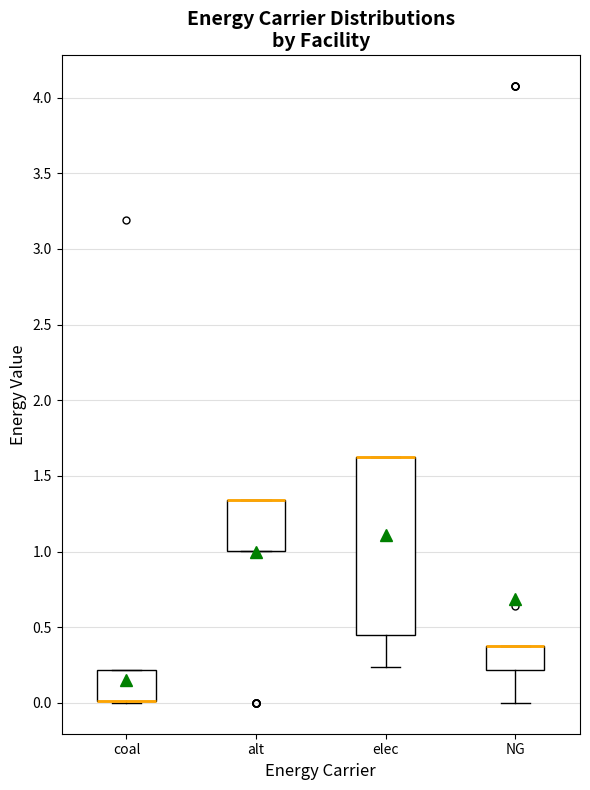

Reading left to right, read every box against the y-axis: the position of its median line, the range the box covers, and the ends of its whiskers. The values are not printed on the chart, so give them approximately, as read against the axis.

coal: median 0.00 (drawn on the box's lower edge), box 0.00 to 0.20, whiskers 0.00 to 0.20
alt: median 1.35 (drawn on the box's upper edge), box 1.00 to 1.35, whiskers 1.00 to 1.35
elec: median 1.60 (drawn on the box's upper edge), box 0.45 to 1.60, whiskers 0.25 to 1.60
NG: median 0.35 (drawn on the box's upper edge), box 0.20 to 0.35, whiskers 0.00 to 0.35